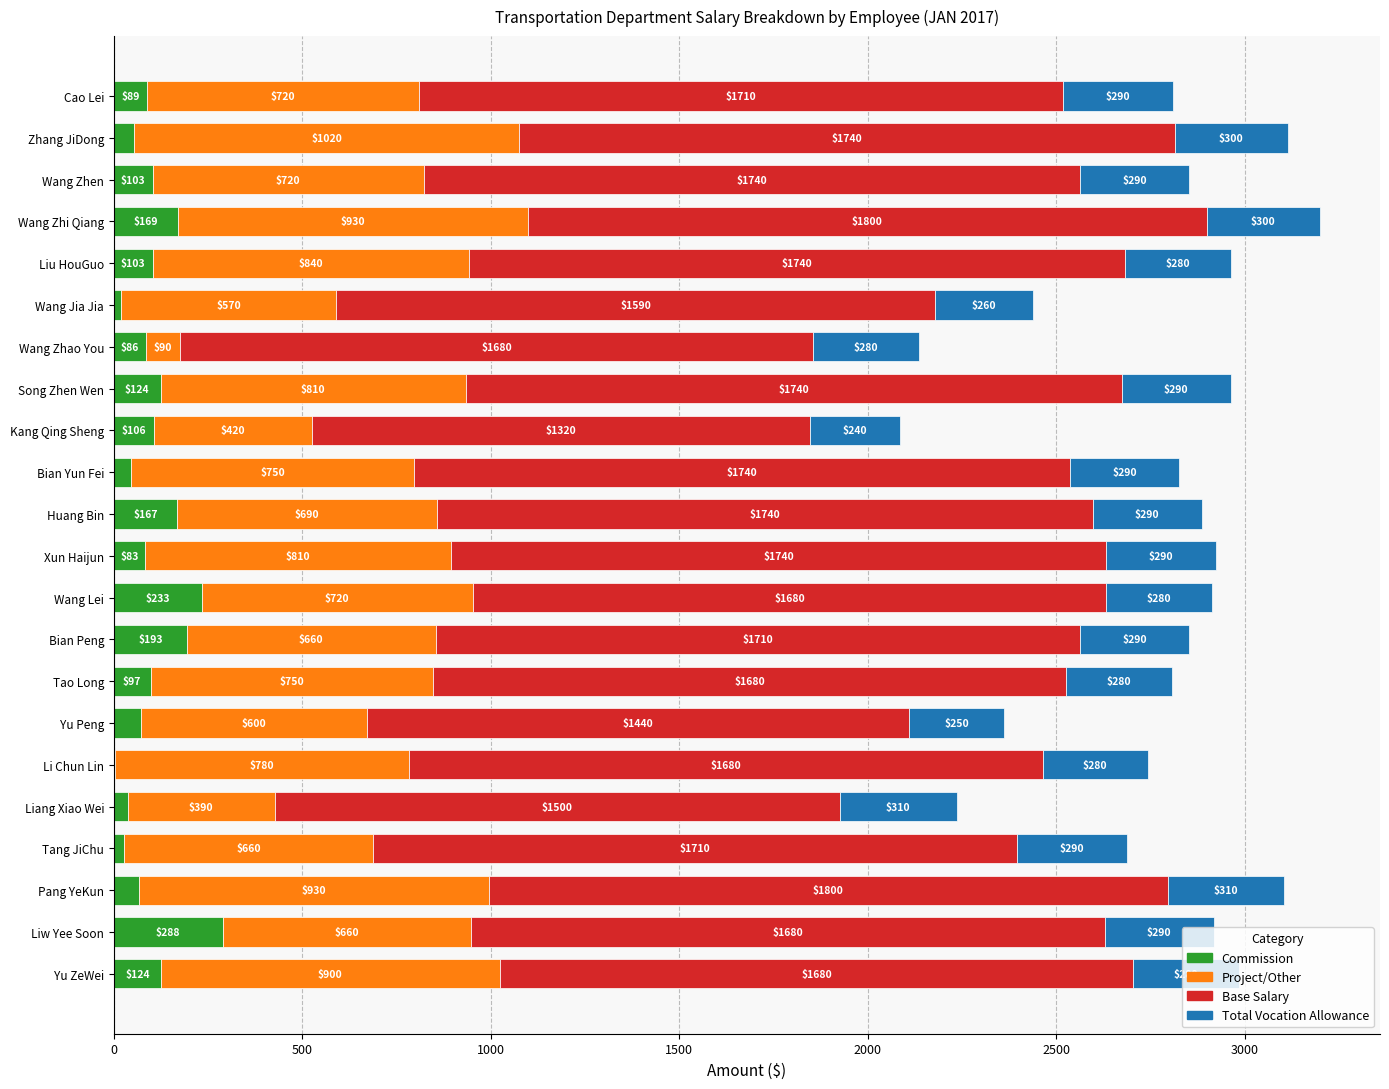

How many data points does each series have?

22